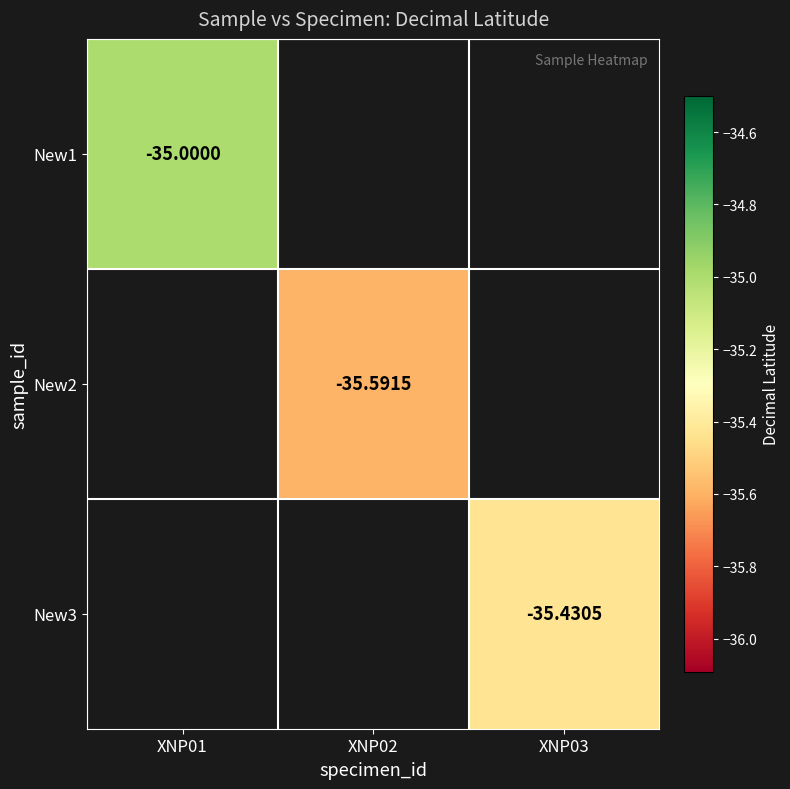

The New2 series shows -54.1 at XNP02. True or false?

False